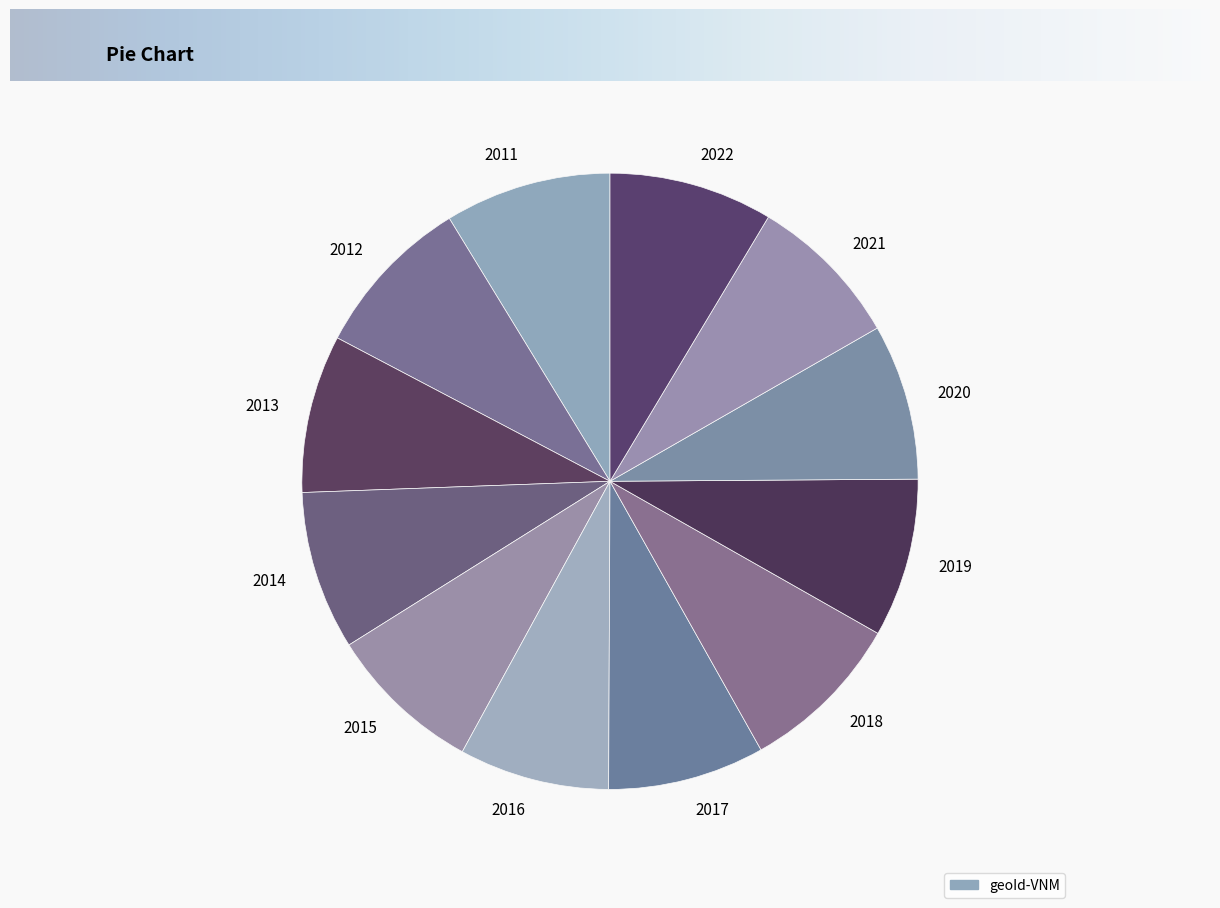

Approximately how many times larger is the value at 2022 compared to 2021?

1.1